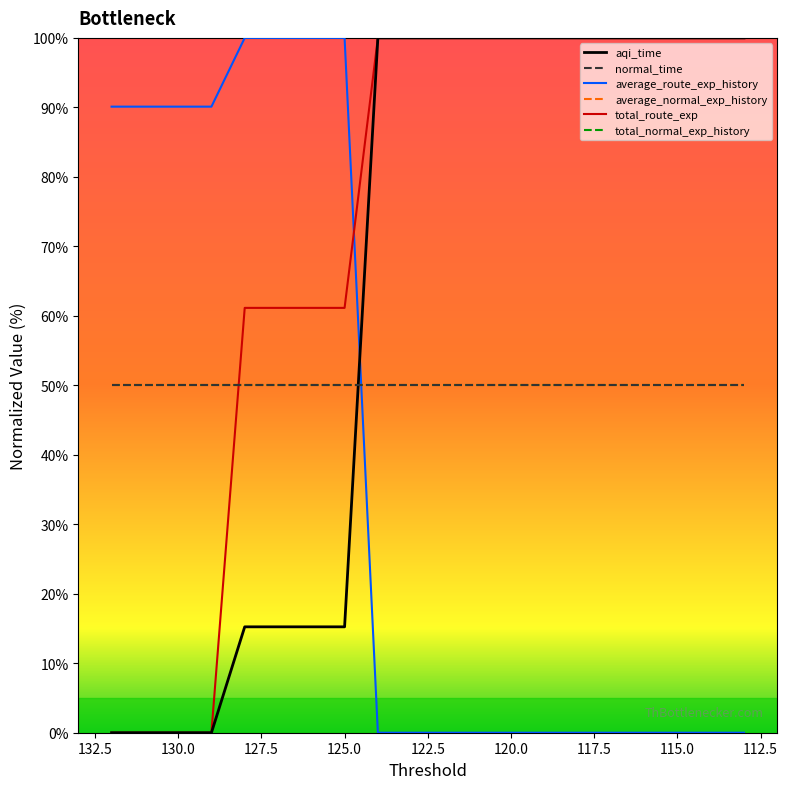

Reading left to right, extract all data points from this chart.

aqi_time: 132=0.0	131=0.0	130=0.0	129=0.0	128=15.2	127=15.2	126=15.2	125=15.2	124=100.0	123=100.0	122=100.0	121=100.0	120=100.0	119=100.0	118=100.0	117=100.0	116=100.0	115=100.0	114=100.0	113=100.0
average_route_exp_history: 132=90.1	131=90.1	130=90.1	129=90.1	128=100.0	127=100.0	126=100.0	125=100.0	124=0.0	123=0.0	122=0.0	121=0.0	120=0.0	119=0.0	118=0.0	117=0.0	116=0.0	115=0.0	114=0.0	113=0.0
total_route_exp: 132=0.0	131=0.0	130=0.0	129=0.0	128=61.1	127=61.1	126=61.1	125=61.1	124=100.0	123=100.0	122=100.0	121=100.0	120=100.0	119=100.0	118=100.0	117=100.0	116=100.0	115=100.0	114=100.0	113=100.0